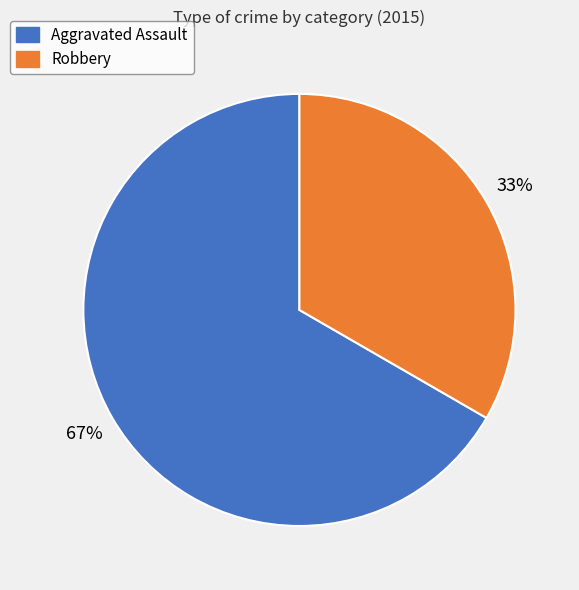

To the nearest percent, what portion does Robbery represent?

33%